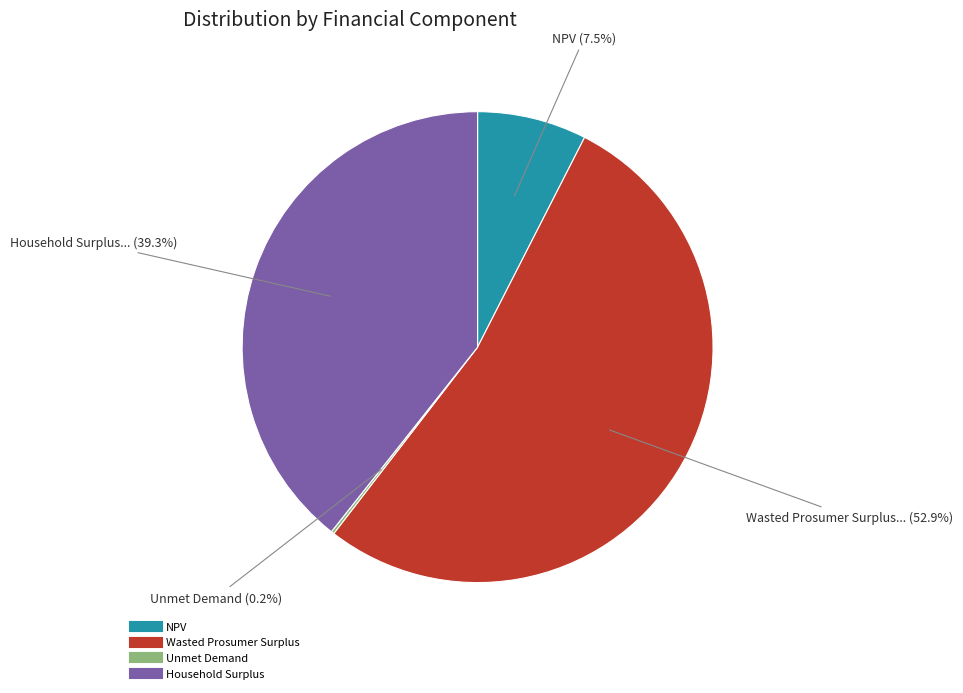

Which slice is the largest?

Wasted Prosumer Surplus